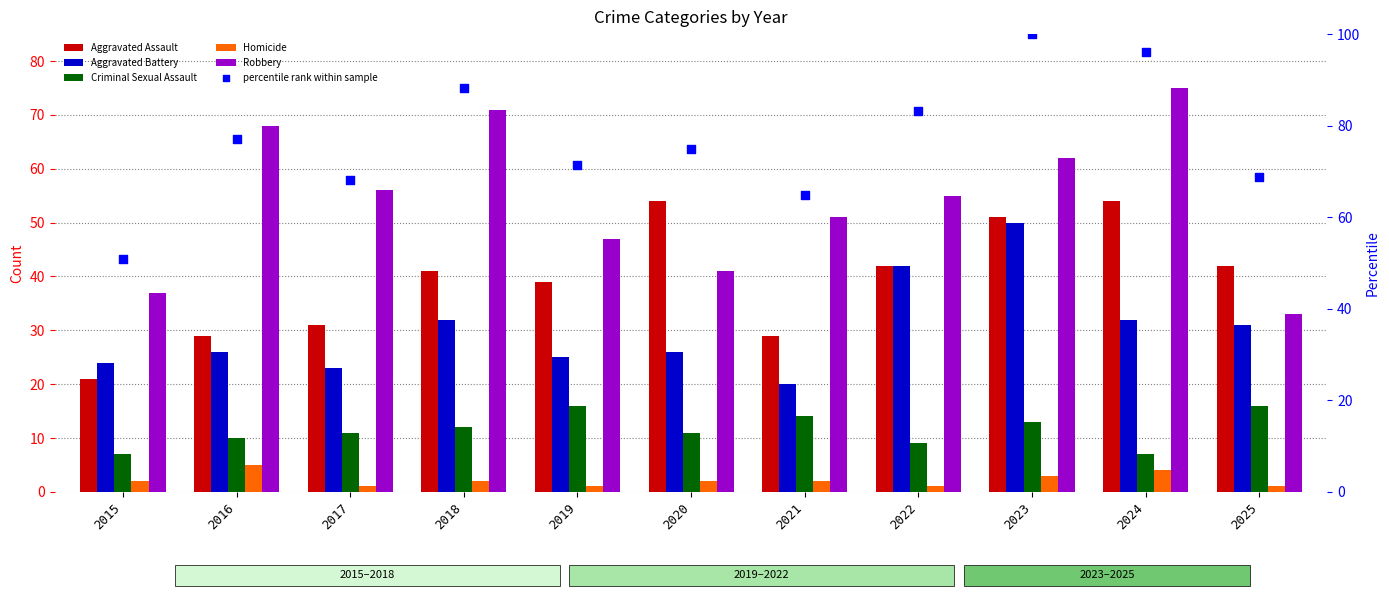

Which series contains the highest Y value?

percentile rank within sample